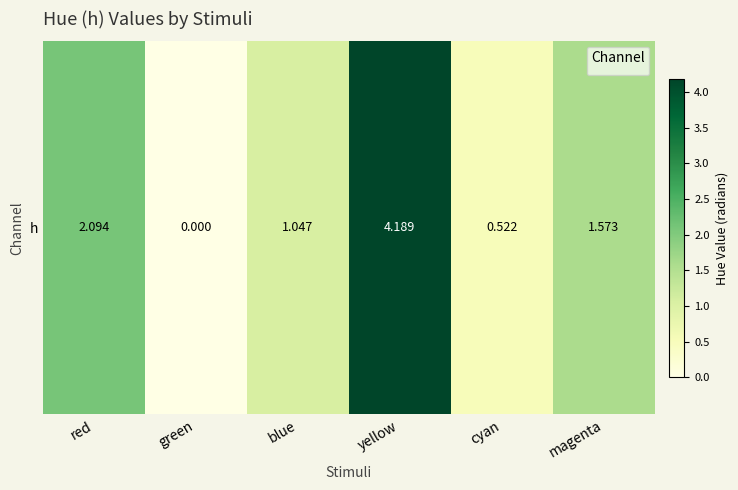

List the labels in order of value, largest first.

yellow, red, magenta, blue, cyan, green